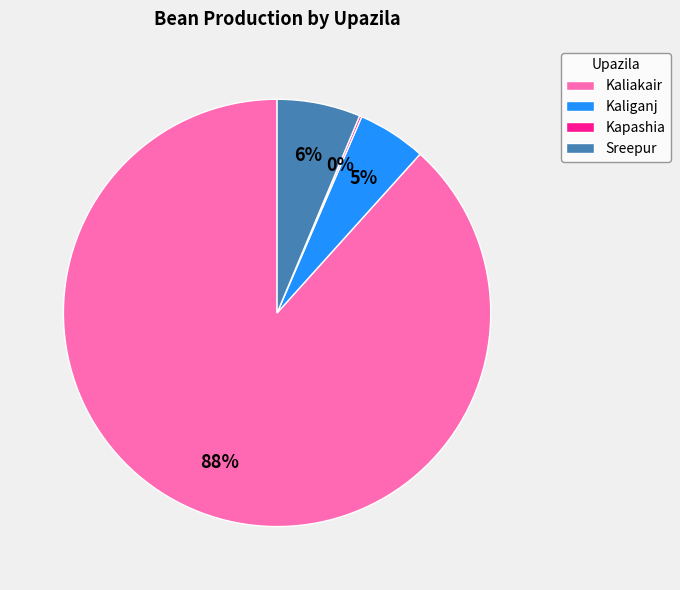

What percentage is the Sreepur slice, to the nearest percent?

6%